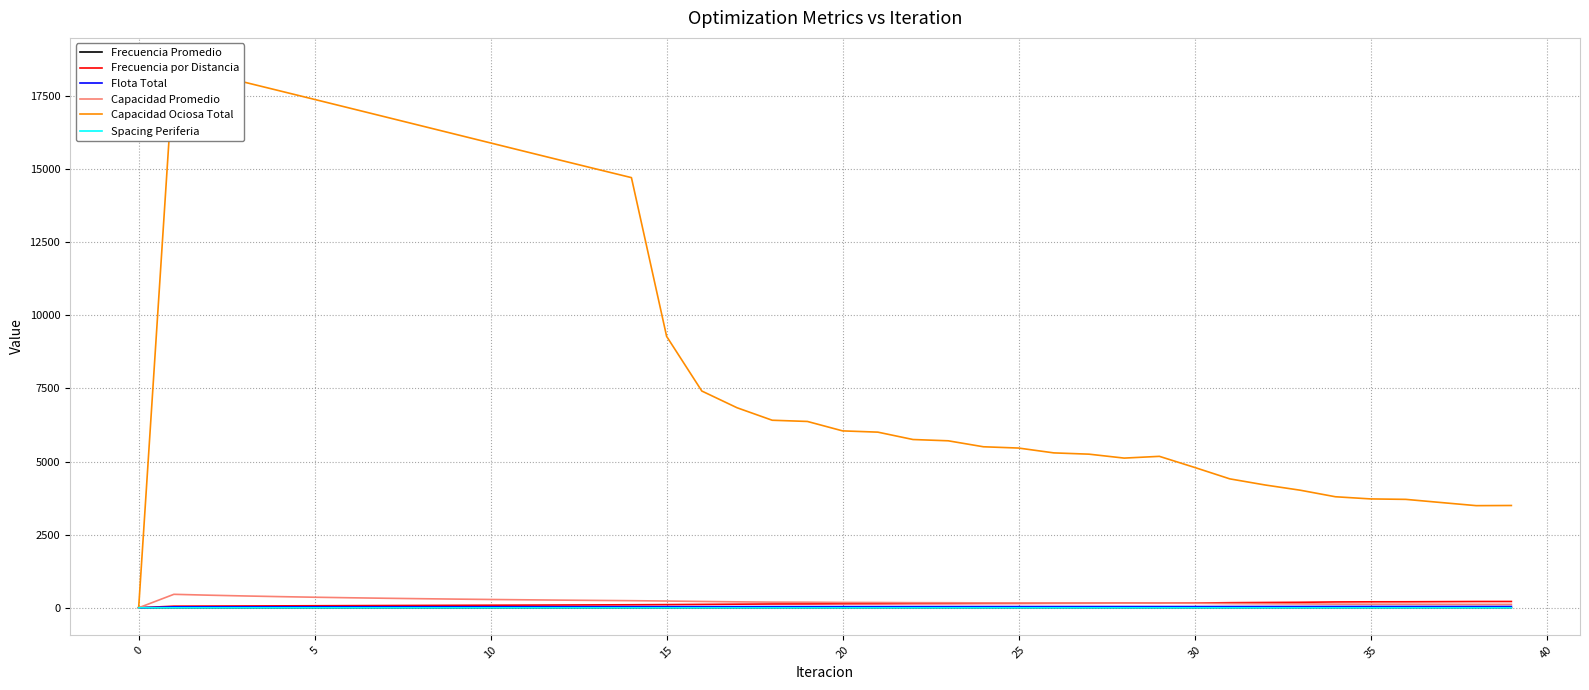

Read the Flota Total value at 16.

37.3